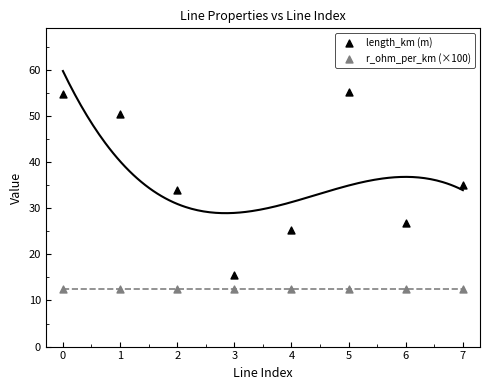

What are all the series names shown in the legend?

length_km (m), r_ohm_per_km (×100)